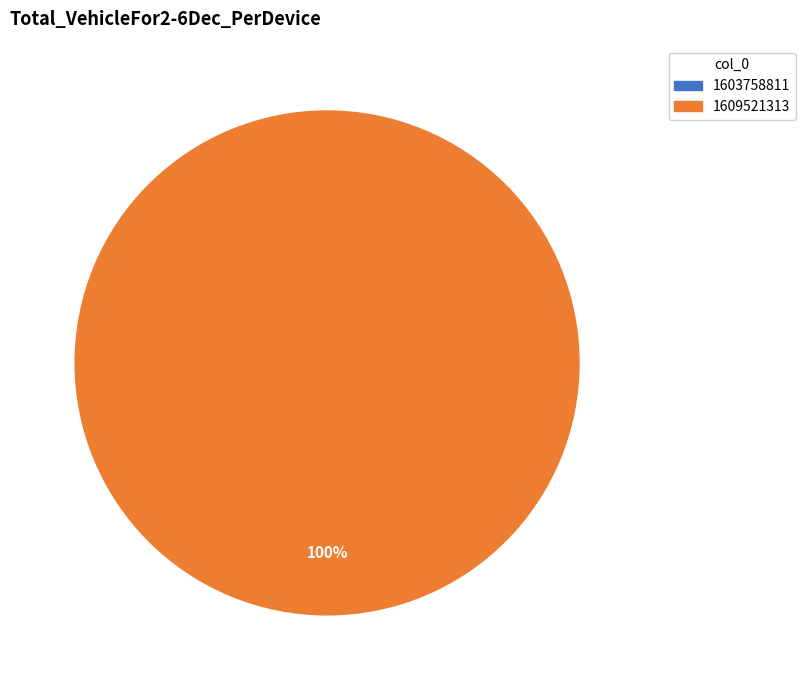

Count the number of slices in the pie.

2